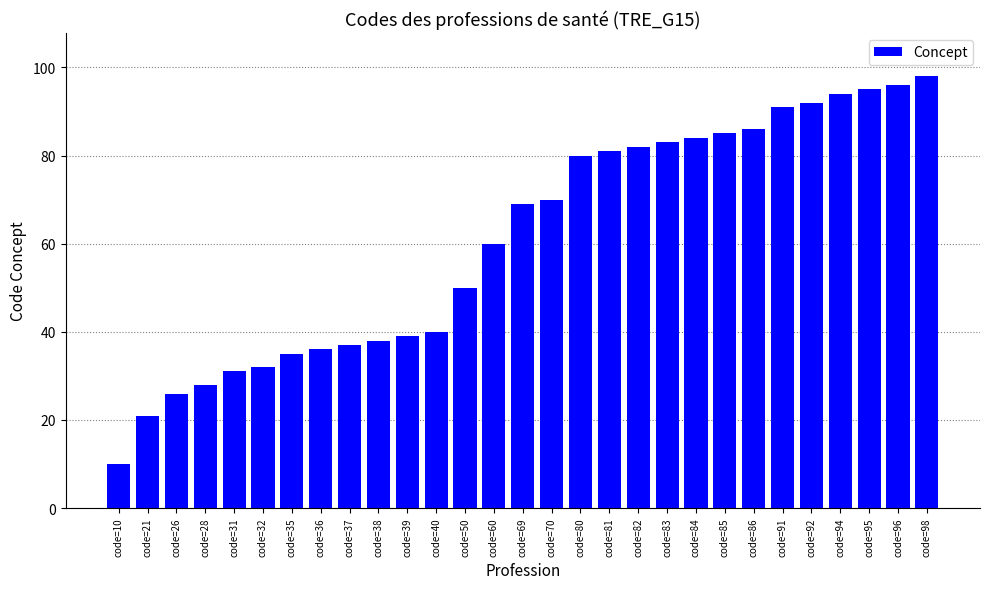

What is the average value?

61